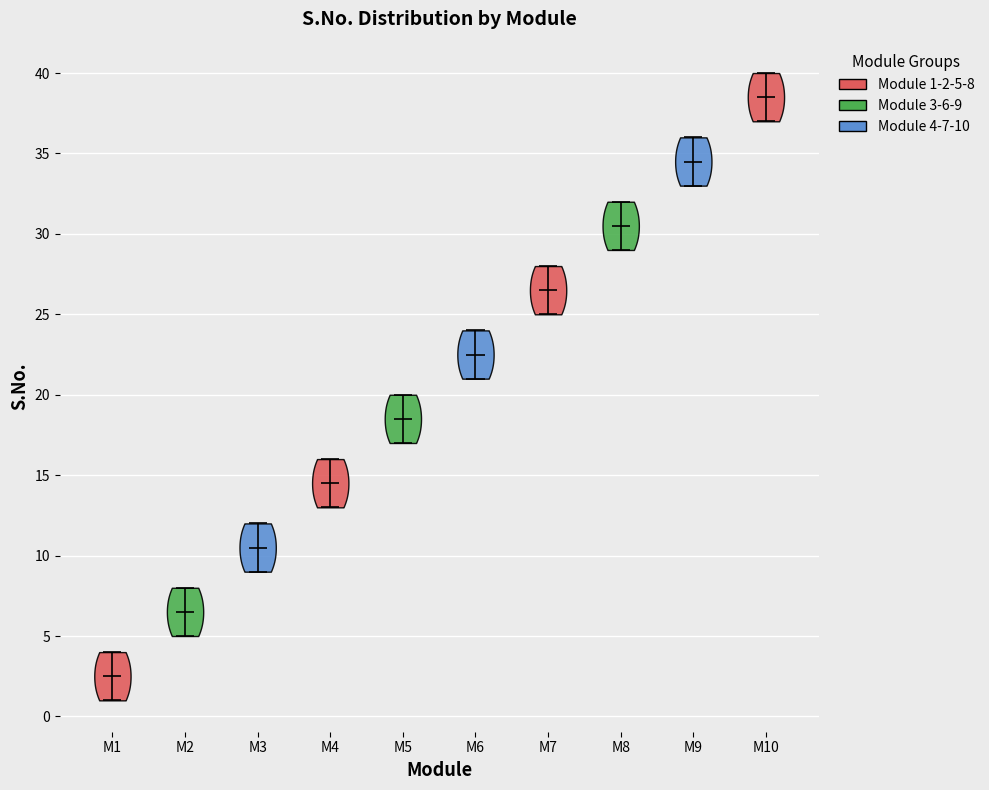

Reading left to right, read every violin against the y-axis: where its median line is, and the lowest and highest points it reaches. The values are not printed on the chart, so give them approximately, as read against the axis.

M1: median line 2.5, lowest point 1.0, highest point 4.0
M2: median line 6.5, lowest point 5.0, highest point 8.0
M3: median line 10.5, lowest point 9.0, highest point 12.0
M4: median line 14.5, lowest point 13.0, highest point 16.0
M5: median line 18.5, lowest point 17.0, highest point 20.0
M6: median line 22.5, lowest point 21.0, highest point 24.0
M7: median line 26.5, lowest point 25.0, highest point 28.0
M8: median line 30.5, lowest point 29.0, highest point 32.0
M9: median line 34.5, lowest point 33.0, highest point 36.0
M10: median line 38.5, lowest point 37.0, highest point 40.0